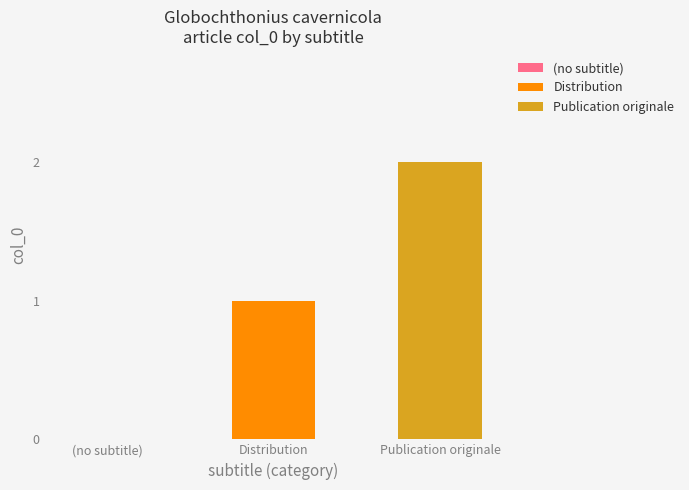

How many bars are there in total?

2